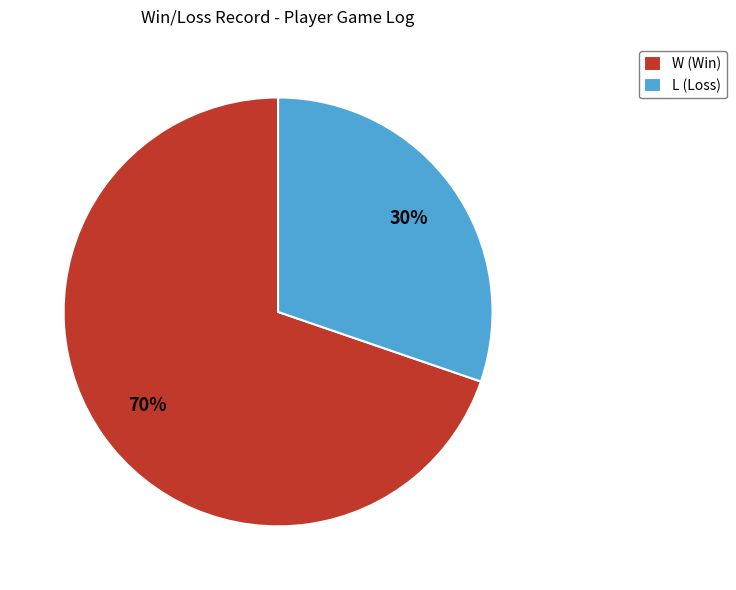

Is the sum of W (Win) and L (Loss) greater than half?

Yes